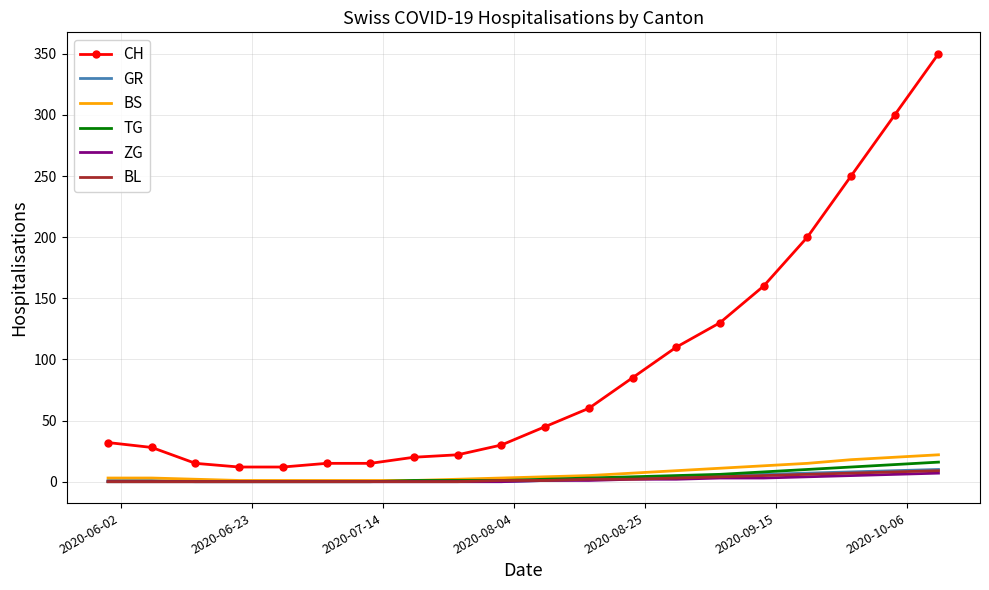

Which series has the largest total across all categories?

CH